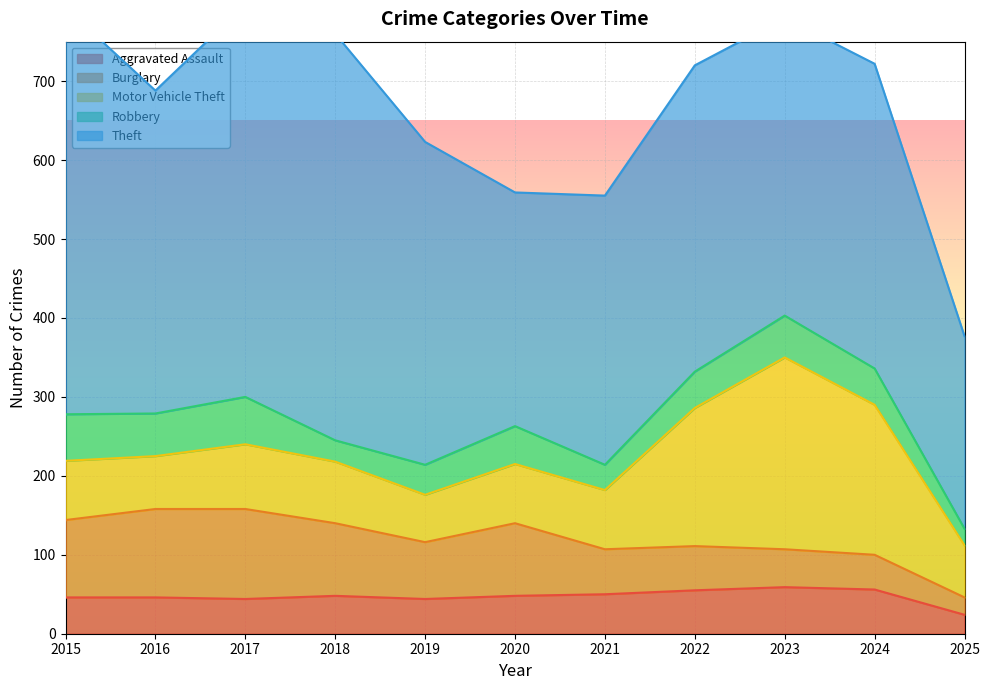

Reading left to right, extract all data points from this chart.

Aggravated Assault: 46	46	44	48	44	48	50	55	59	56	24
Burglary: 98	112	114	92	72	92	57	56	48	44	22
Motor Vehicle Theft: 75	67	82	78	60	75	75	175	243	190	66
Robbery: 59	54	60	27	38	48	32	46	53	46	21
Theft: 515	409	497	515	409	296	341	388	377	386	244